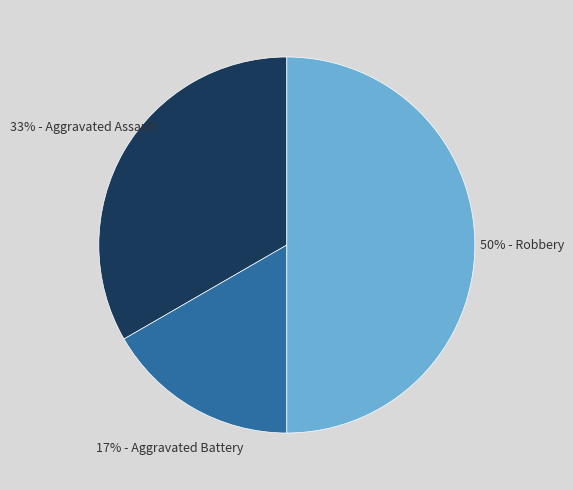

To the nearest percent, what is the average slice percentage?

33%